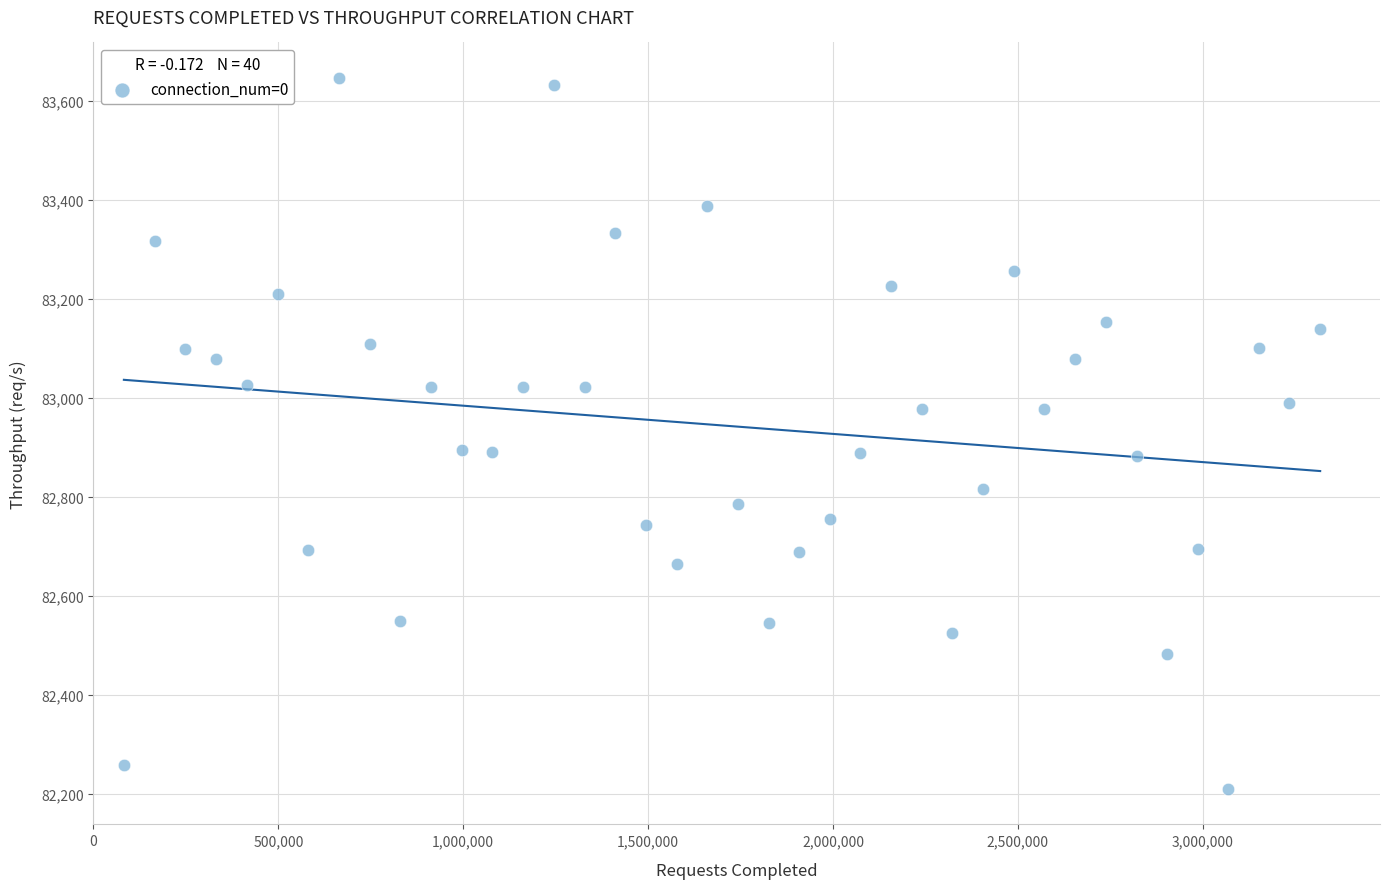

What is the range of Y values (max minus min)?

1436.2